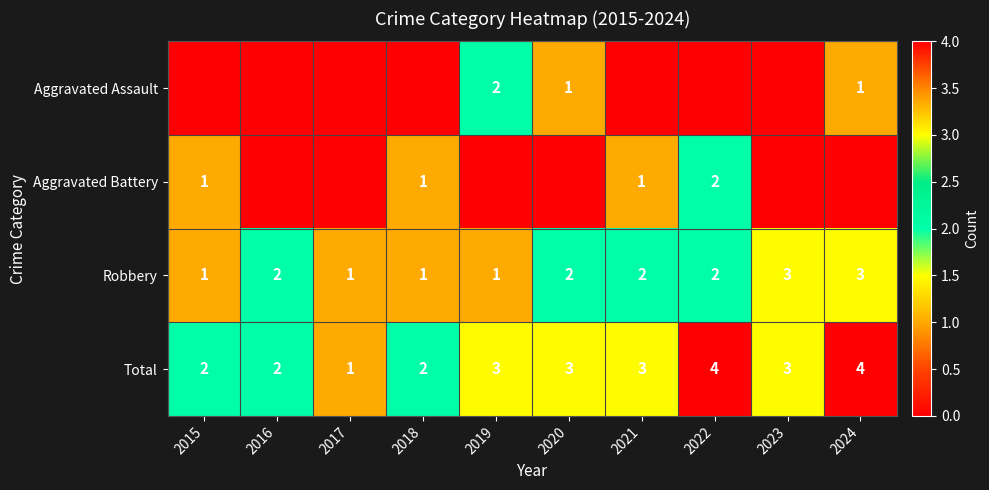

The value of Robbery at 2016 is 1. True or false?

False